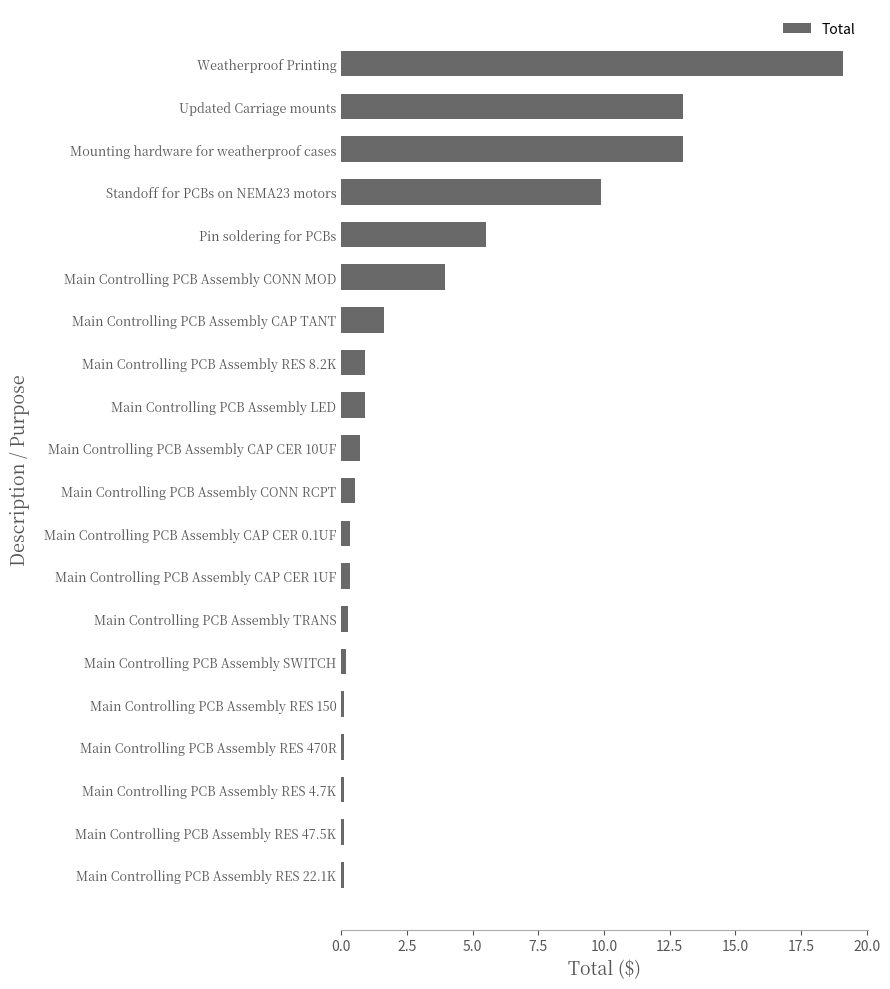

How many bars are there in total?

20